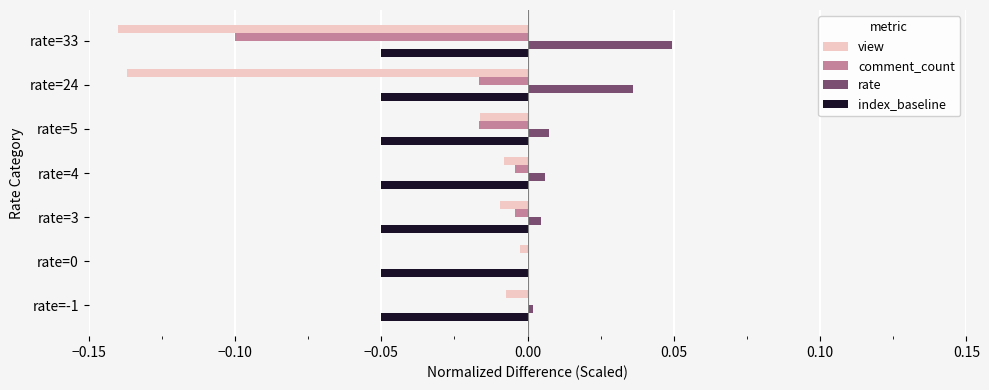

Between rate=0 and rate=33, which series saw the biggest shift?

view